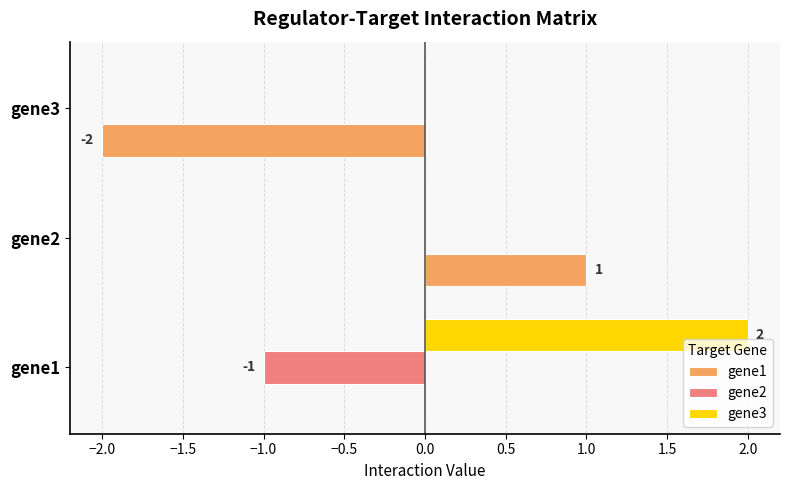

The gene1 series shows 0 at gene1. True or false?

True